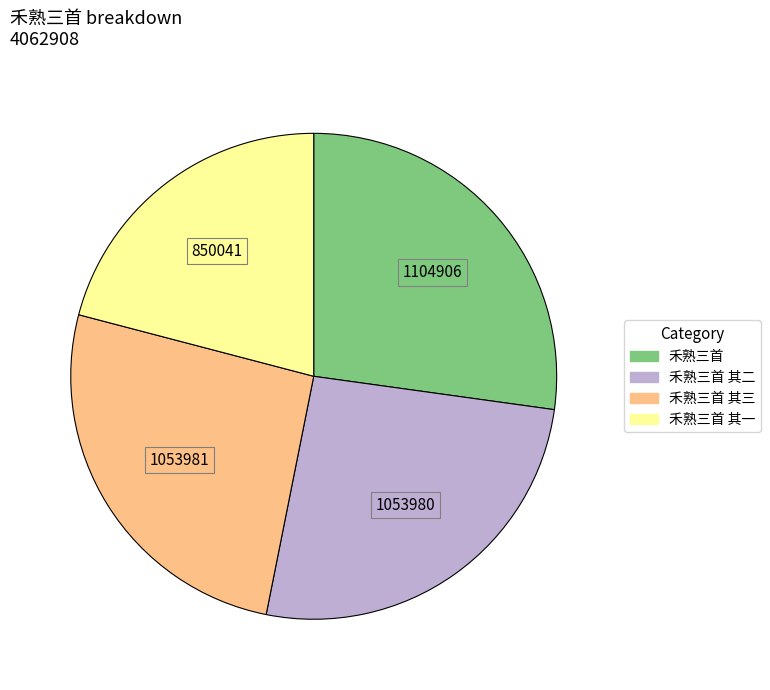

Does any single category account for the majority?

No